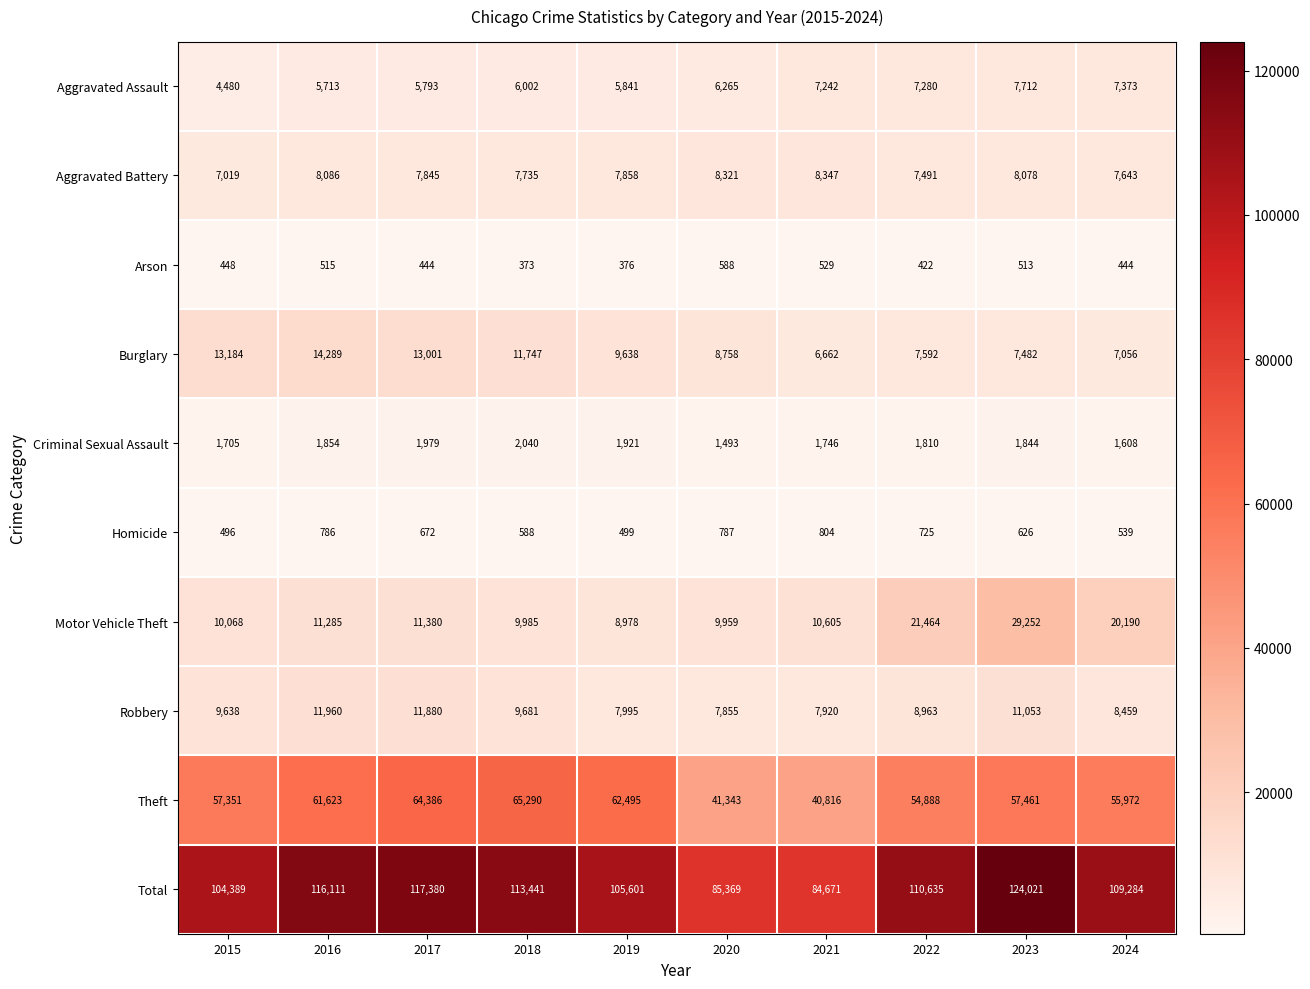

At which category is the sum across all series the highest?

2023